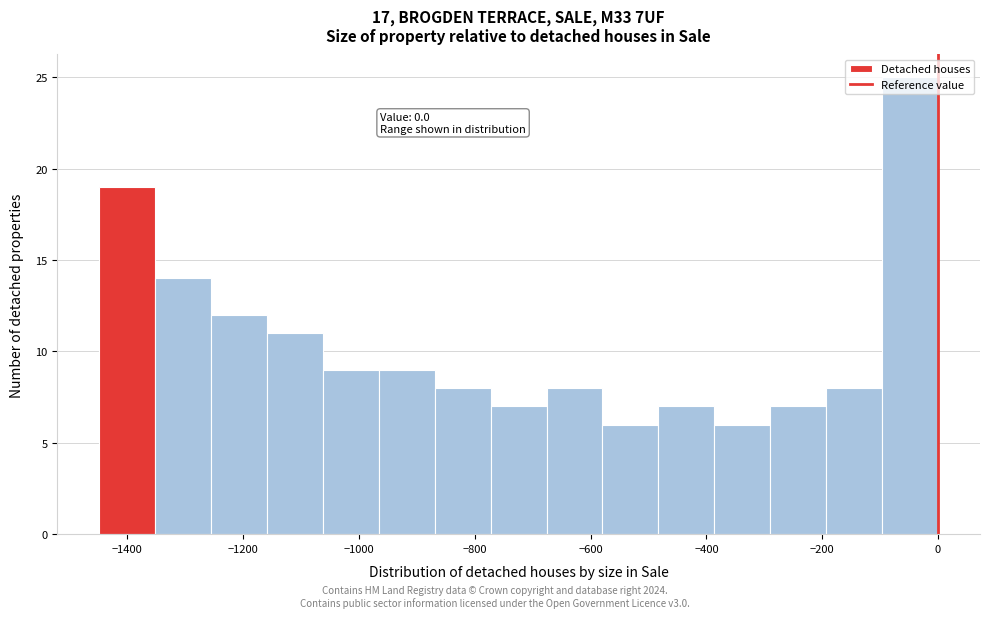

Over which range of the x-axis is the bar tallest?

-100 to 0